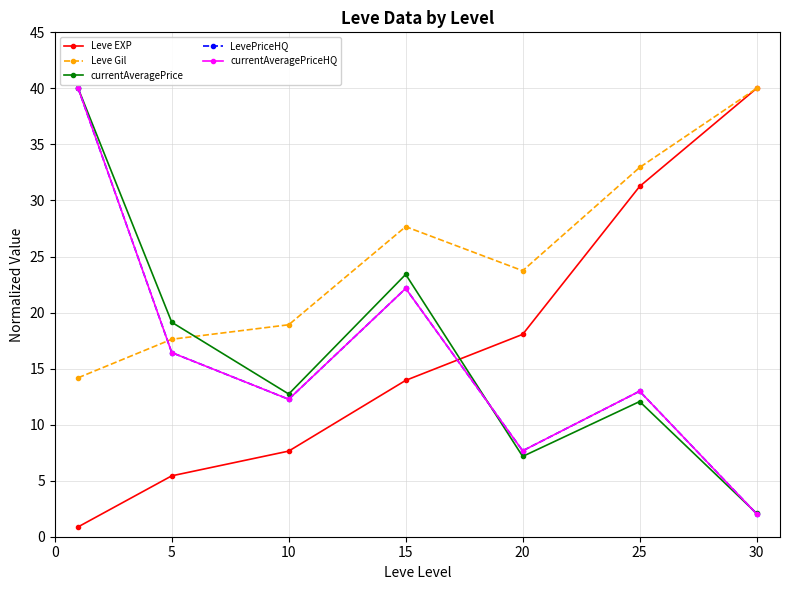

How many lines are shown in the chart?

5